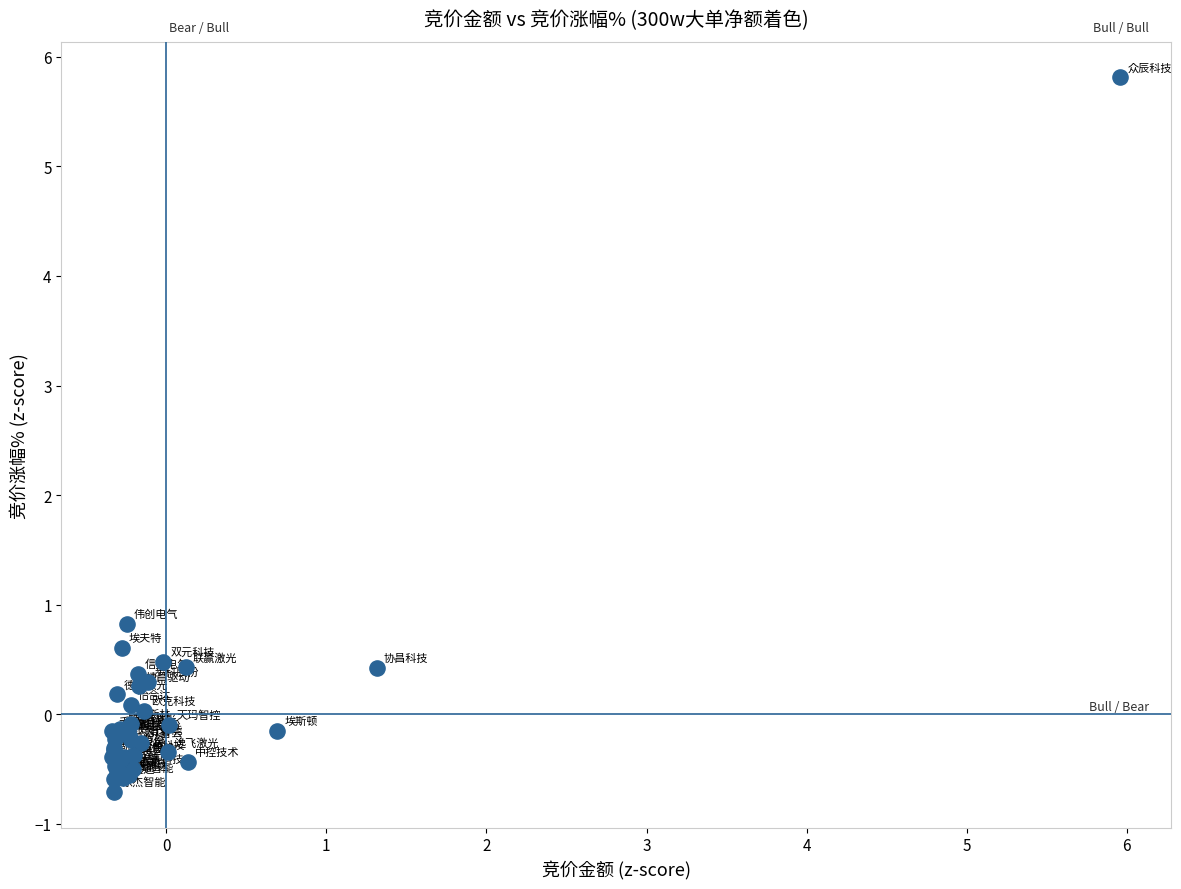

What Y value in the scatter plot is closest to 2?

0.8